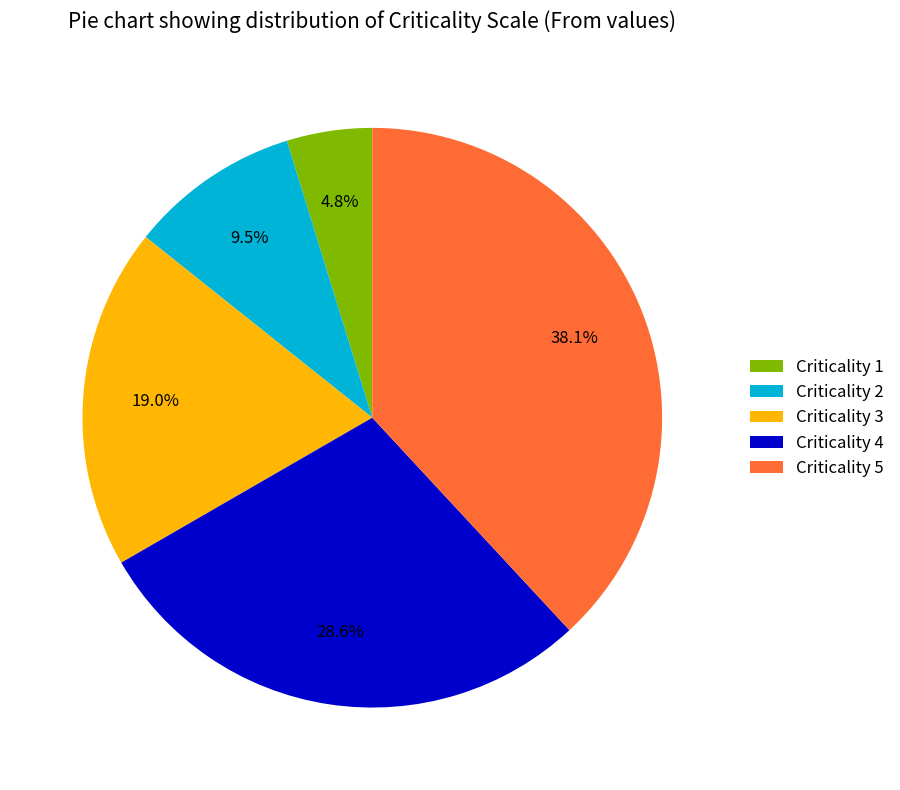

Approximately how many times larger is the value at Criticality 3 compared to Criticality 4?

0.7